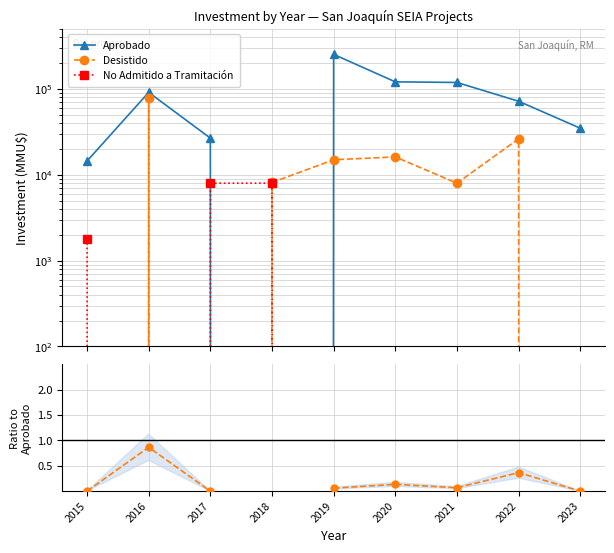

How many lines are shown in the chart?

4